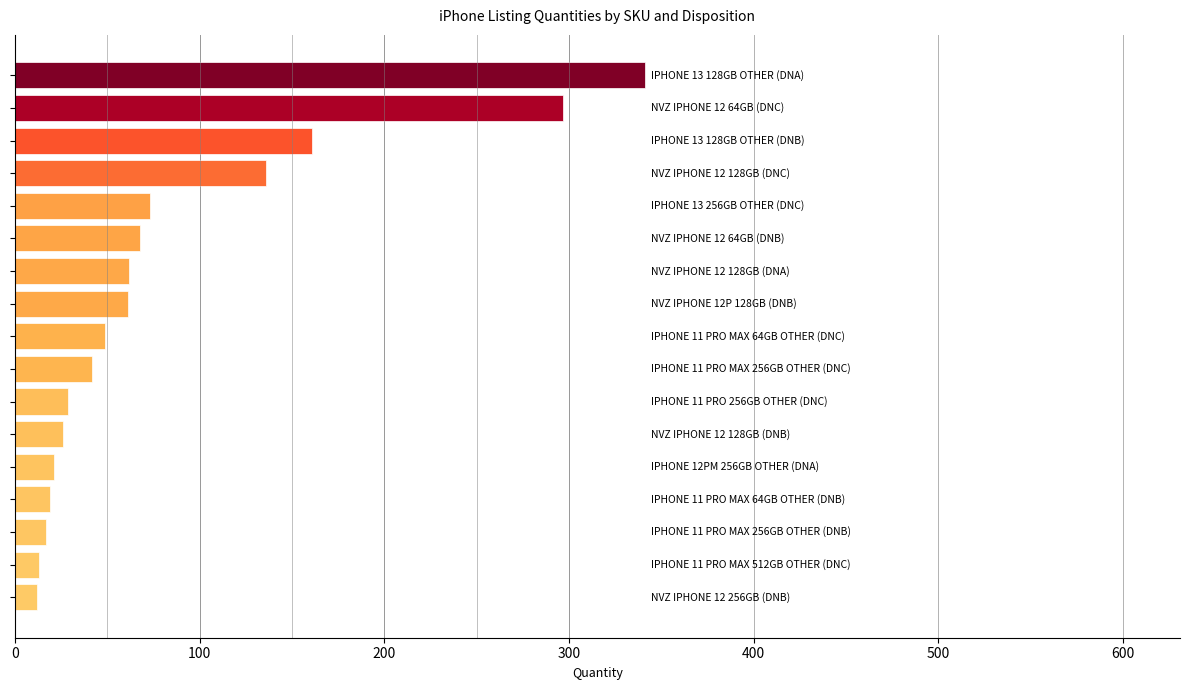

What is the difference between the maximum and minimum values?

329